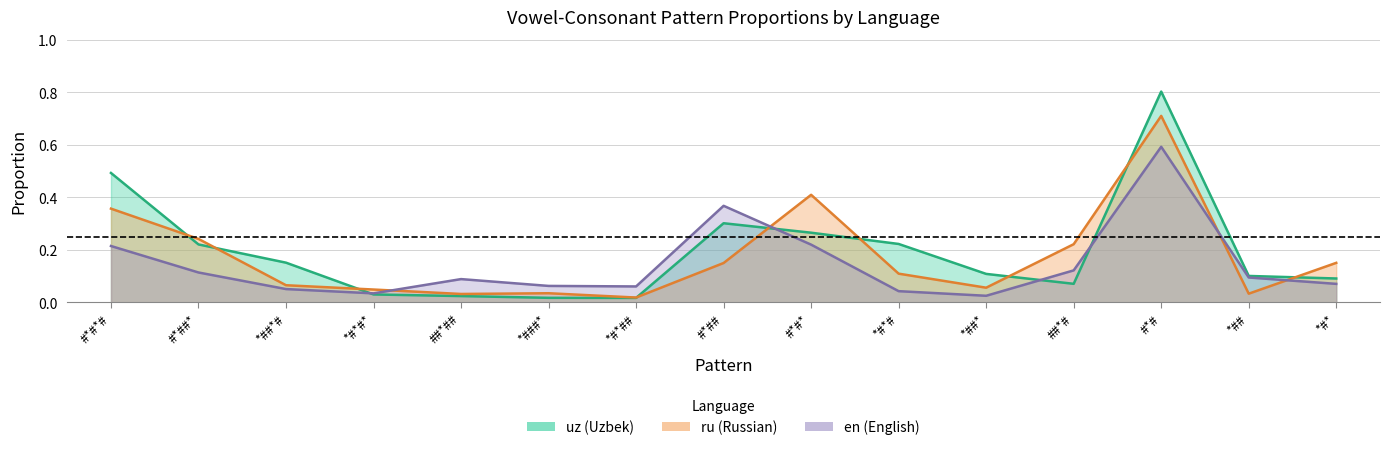

Reading left to right, what are all the values shown in this chart?

uz_proportion: 0.5	0.2	0.2	0.0	0.0	0.0	0.0	0.3	0.3	0.2	0.1	0.1	0.8	0.1	0.1
ru_proportion: 0.4	0.2	0.1	0.0	0.0	0.0	0.0	0.1	0.4	0.1	0.1	0.2	0.7	0.0	0.2
en_proportion: 0.2	0.1	0.1	0.0	0.1	0.1	0.1	0.4	0.2	0.0	0.0	0.1	0.6	0.1	0.1